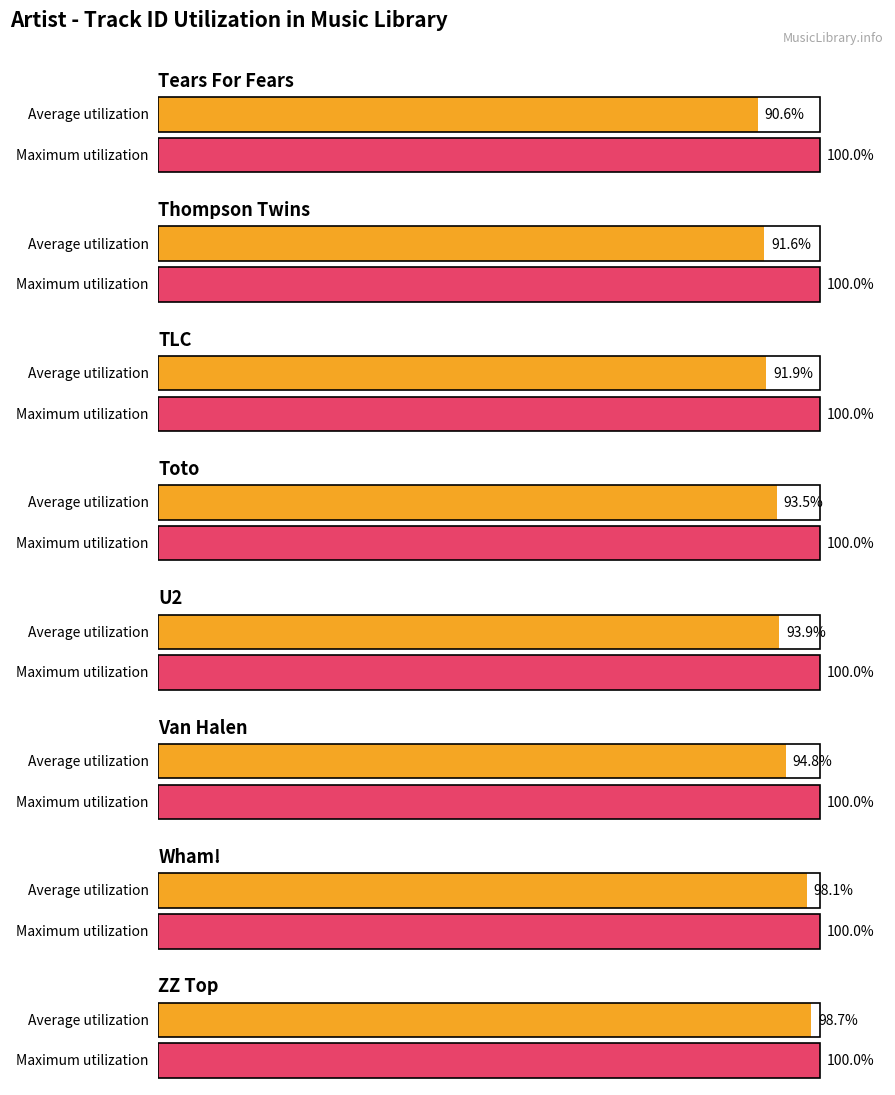

Rank the categories by value from lowest to highest.

Tears For Fears, Thompson Twins, TLC, Toto, U2, Van Halen, Wham!, ZZ Top